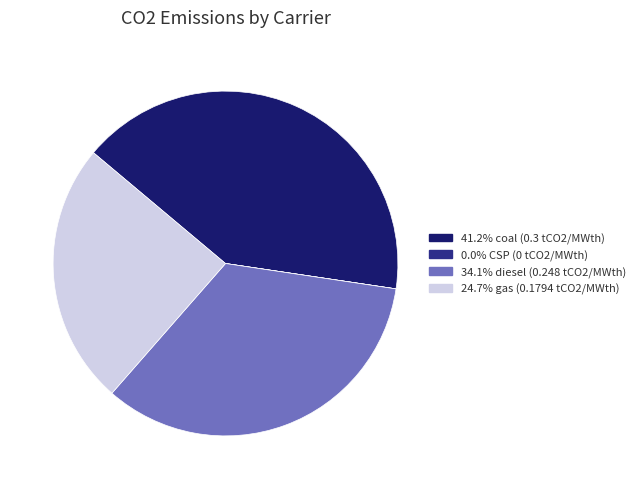

Does any single category account for the majority?

No